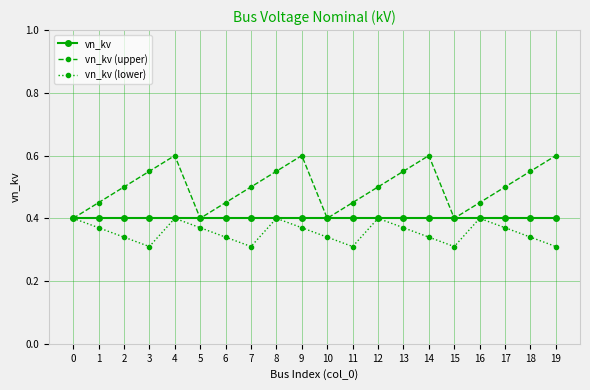

Rank the series by their average value, from lowest to highest.

vn_kv (lower), vn_kv, vn_kv (upper)